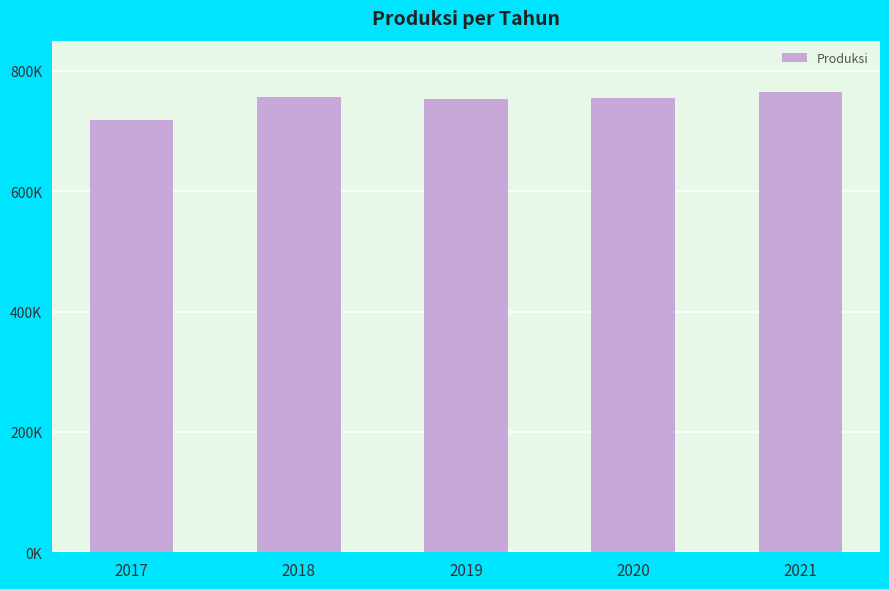

Are the bars horizontal?

No